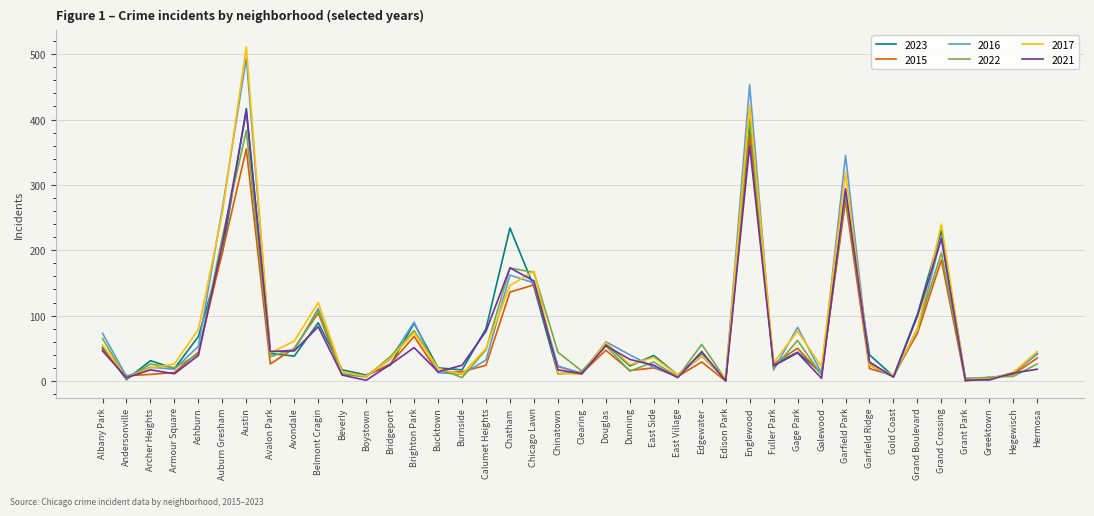

The value of 2023 at Austin is 417. True or false?

True